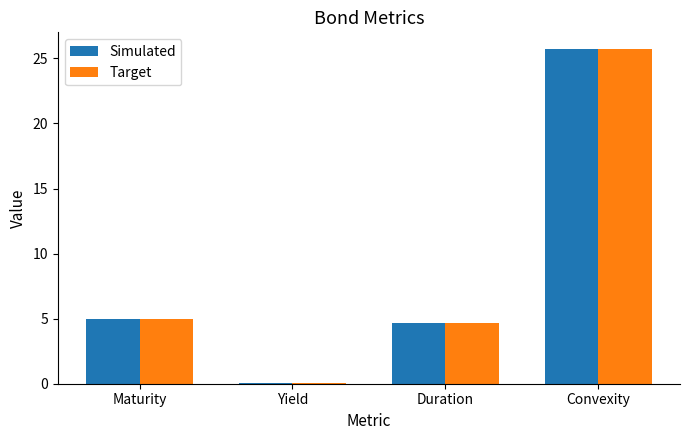

Reading right to left, transcribe all the data shown in this chart.

Simulated: Convexity=25.7	Duration=4.6	Yield=0.1	Maturity=5.0
Target: Convexity=25.7	Duration=4.6	Yield=0.1	Maturity=5.0